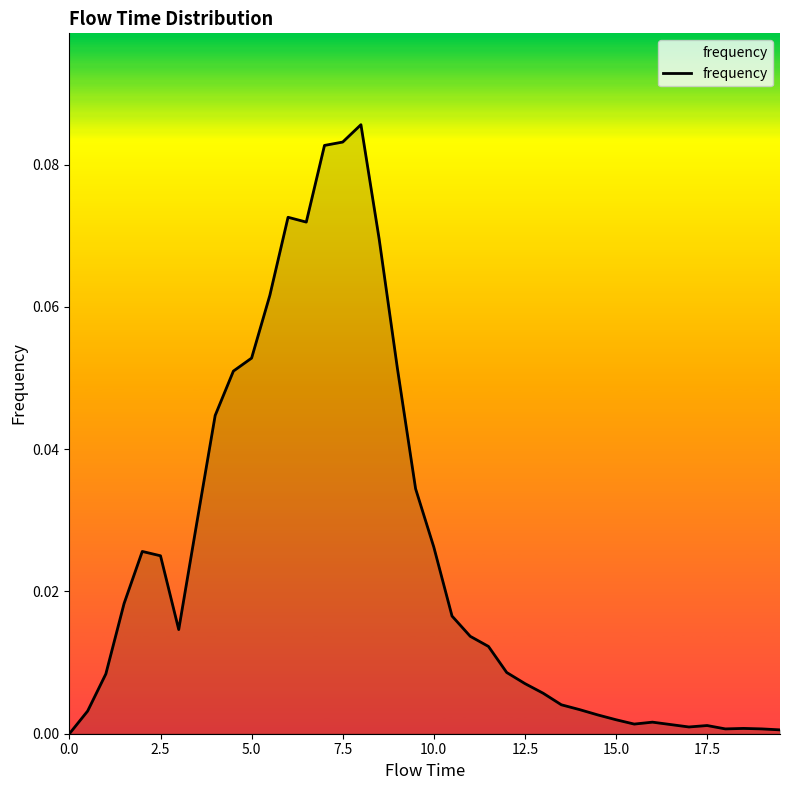

Does the chart display data point markers on the line(s)?

No